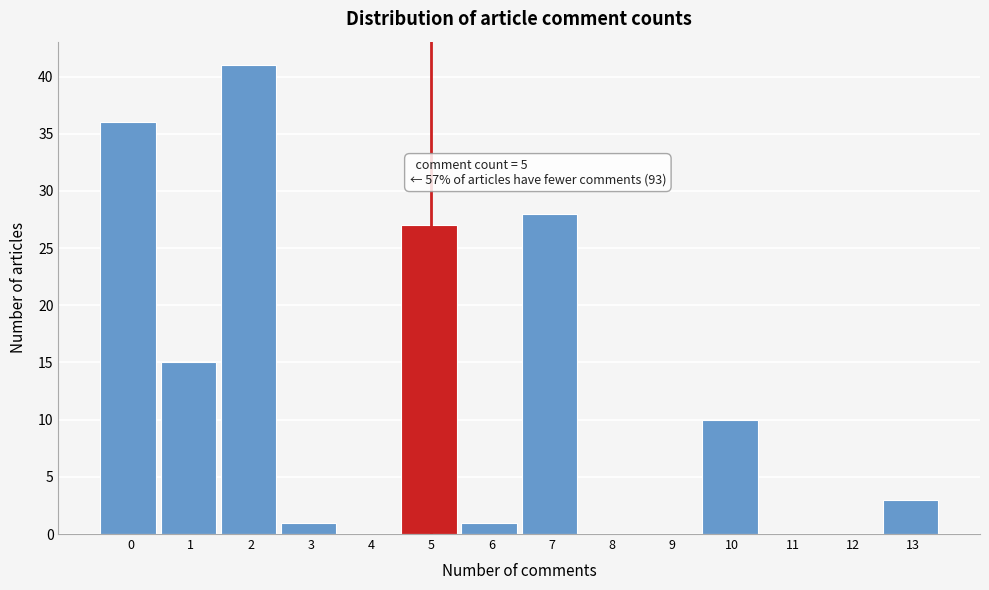

Reading left to right, list all the values displayed in this chart.

0=36	1=15	2=41	3=1	4=0	5=27	6=1	7=28	8=0	9=0	10=10	11=0	12=0	13=3